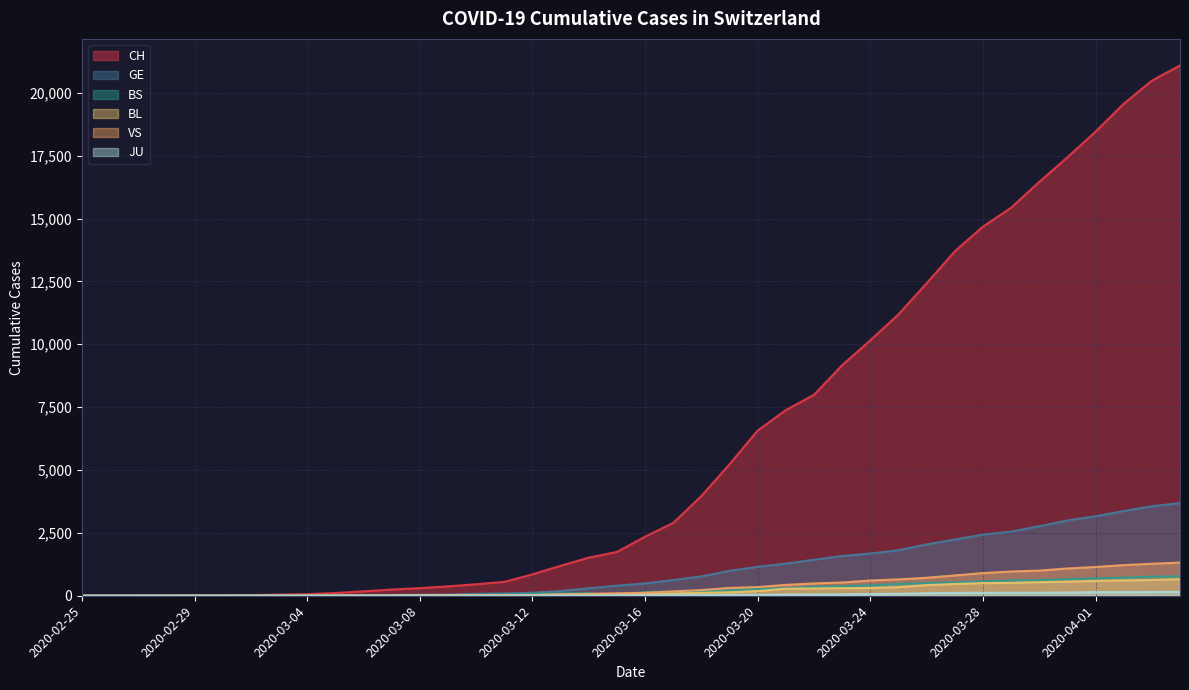

Is it true that VS equals 7 at 2020-03-08?

True